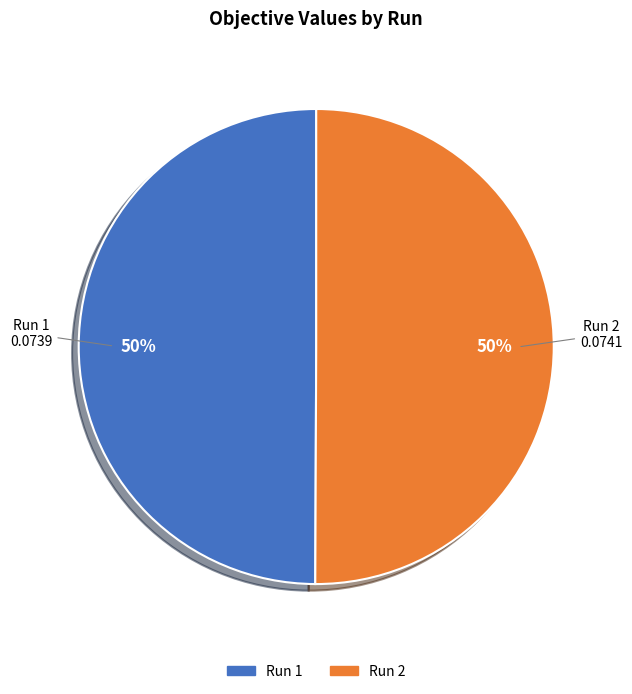

Combined, do Run 2 and Run 1 account for over 50%?

Yes